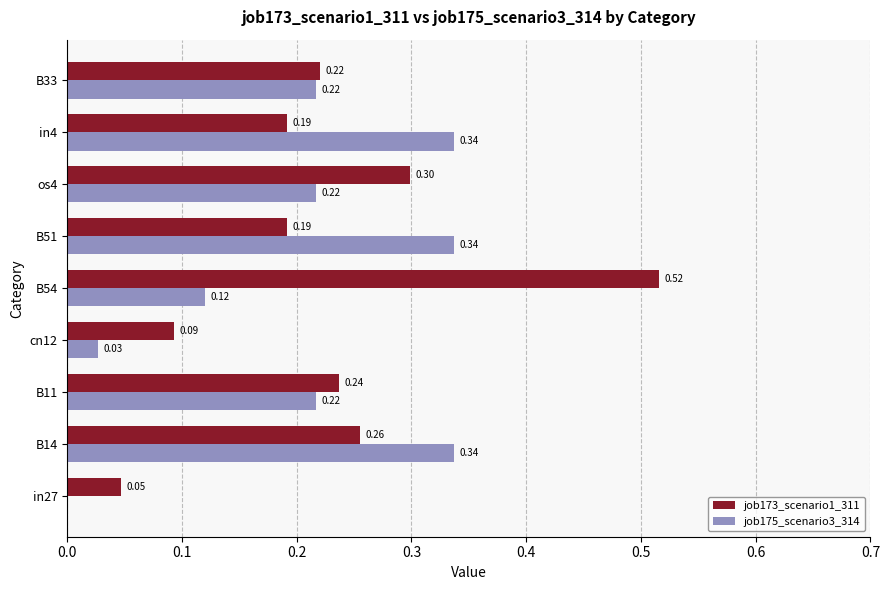

Which series has the largest total across all categories?

job173_scenario1_311